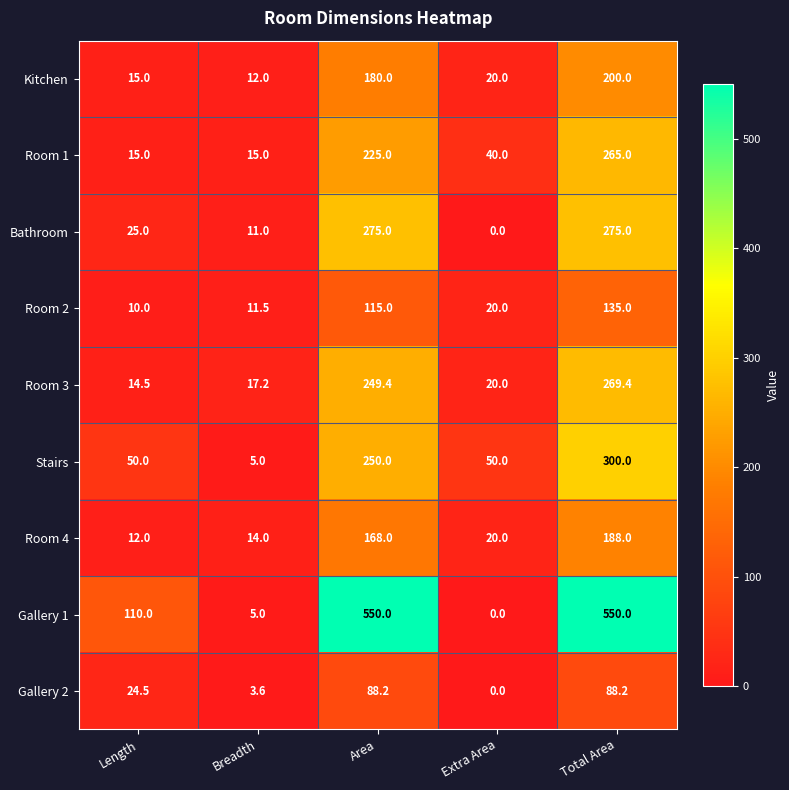

List the series in order of their peak value, highest first.

Gallery 1, Stairs, Bathroom, Room 3, Room 1, Kitchen, Room 4, Room 2, Gallery 2